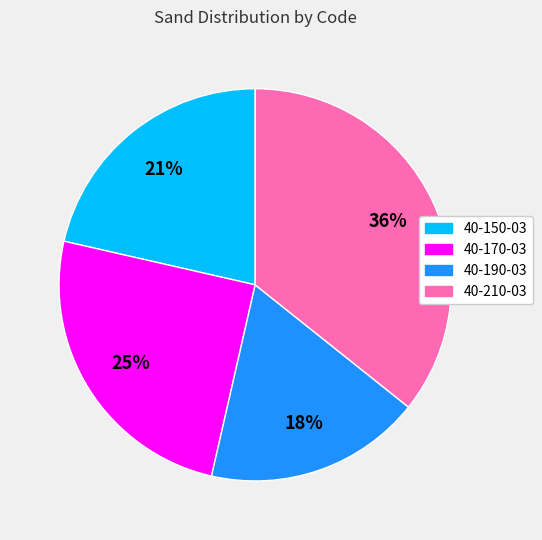

Does 40-190-03 represent more than half of the total?

No